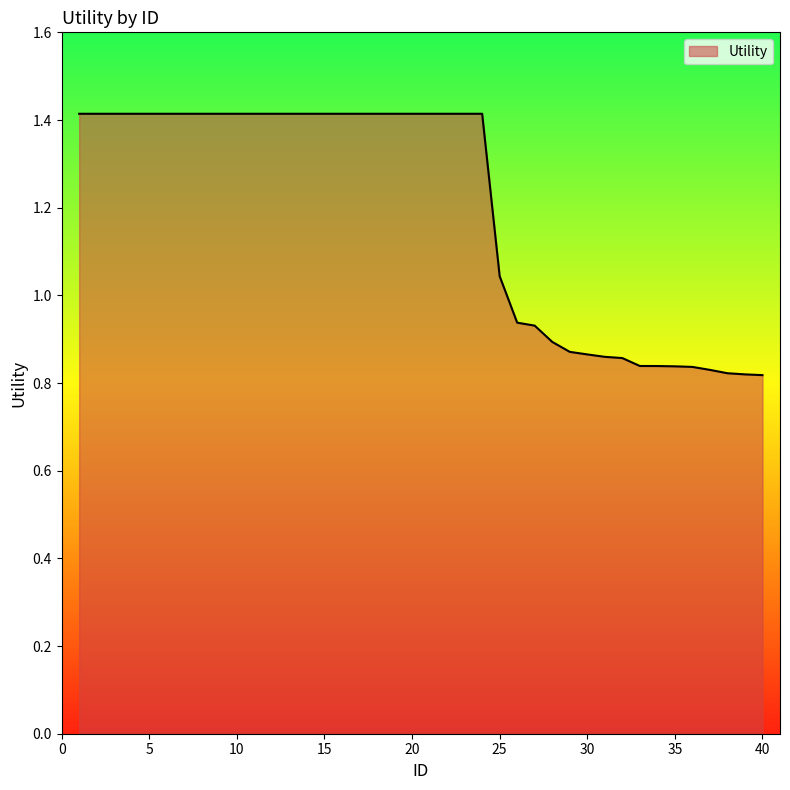

What is the difference between the maximum and minimum values?

0.6